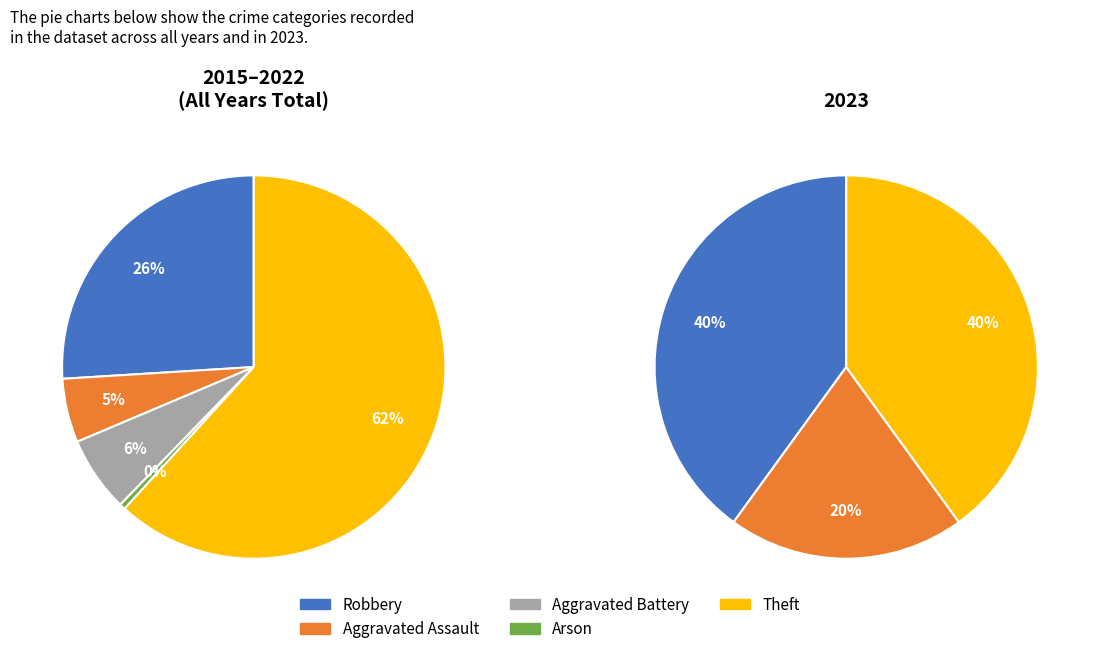

Do Arson and Aggravated Assault together represent more than half of the pie?

No